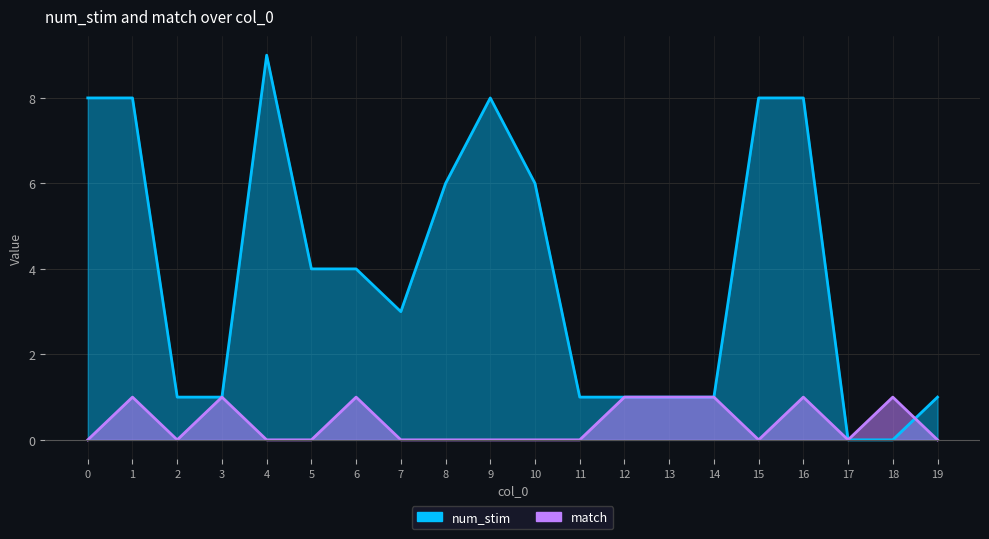

How many values in num_stim are above zero?

18